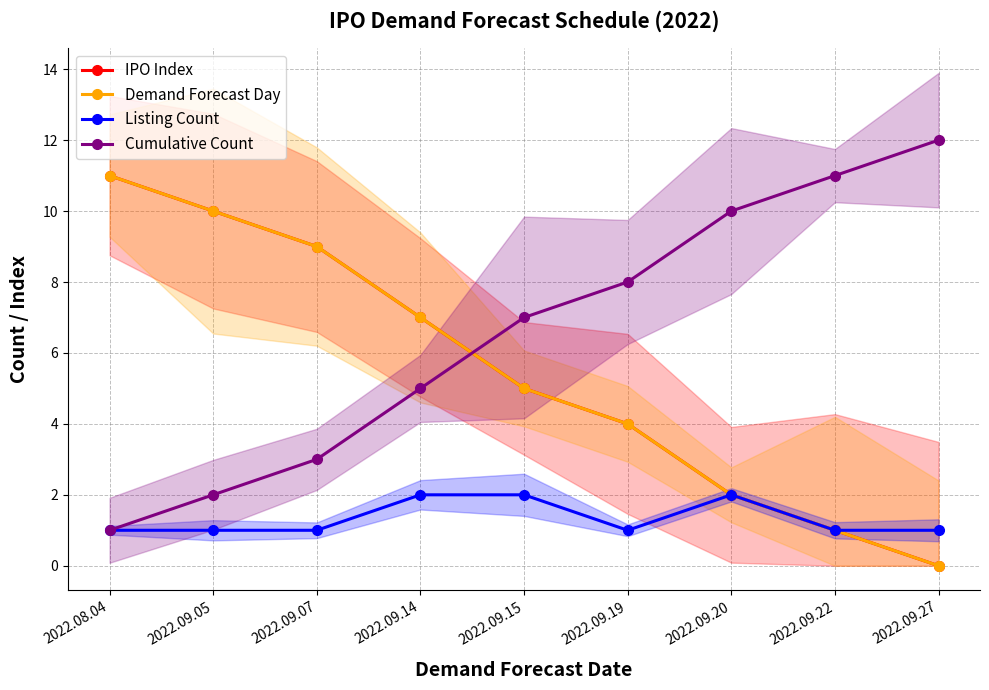

At which label is IPO Index closest to 5?

2022.09.15